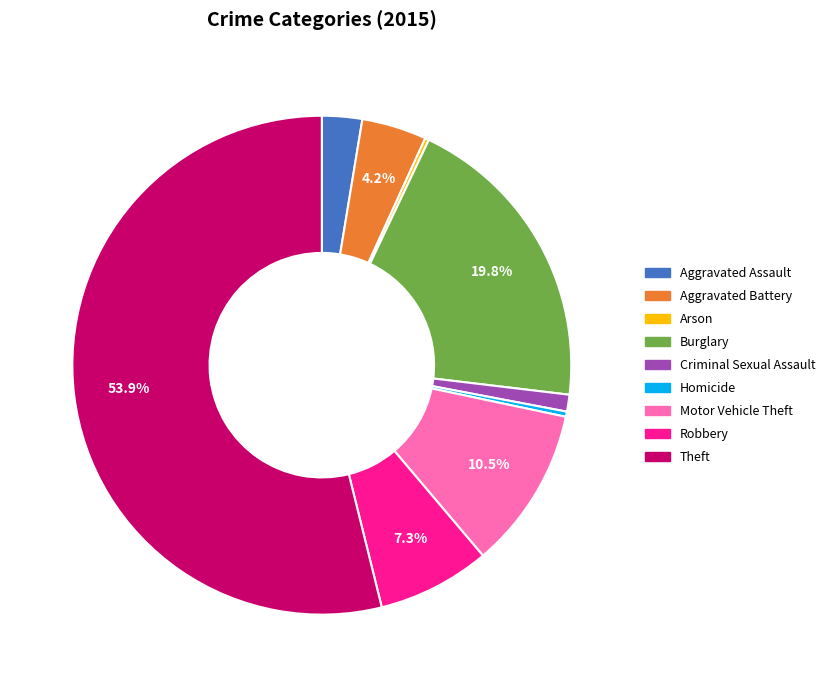

What portion of the pie excludes Aggravated Battery?

95.8%